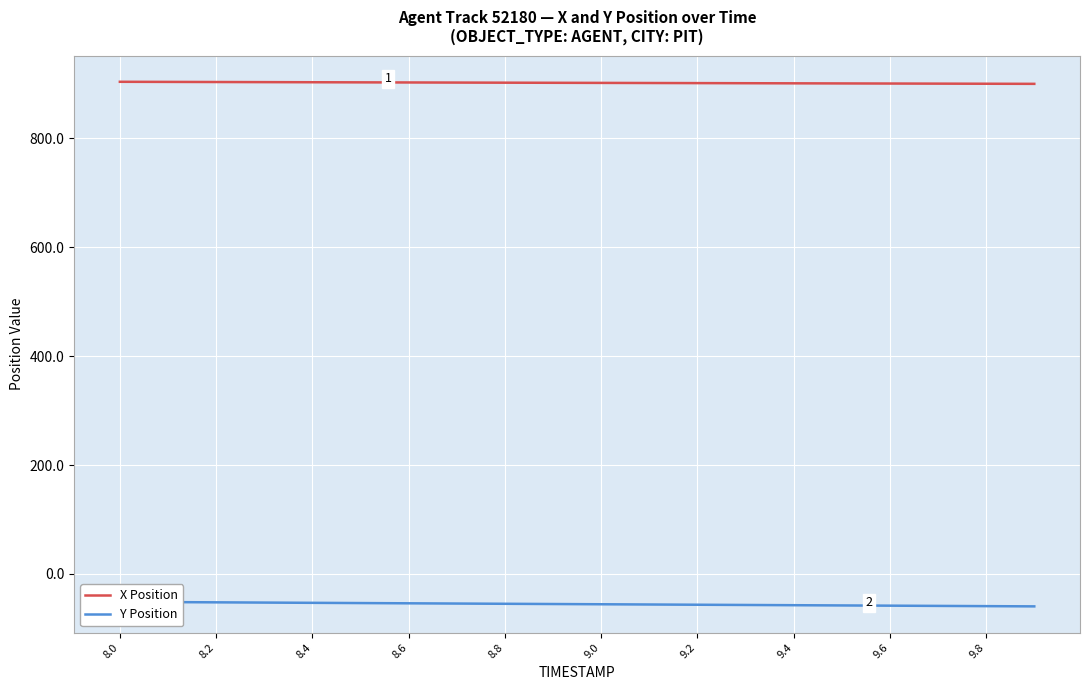

True or false: Y Position and X Position cross at least once.

False